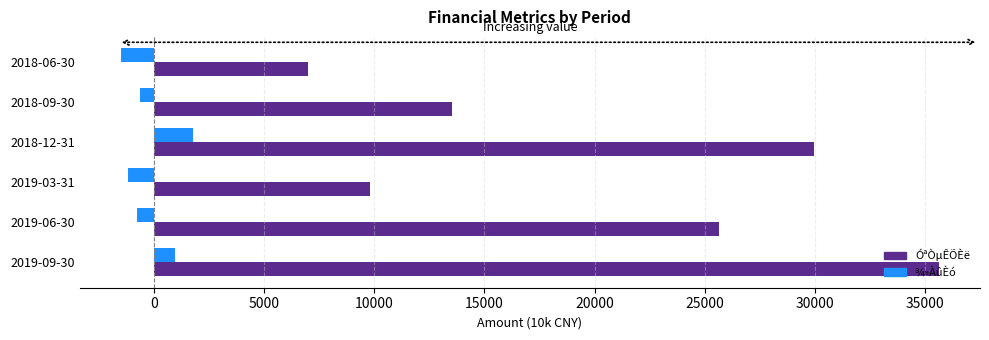

At which label does ¾»ÀûÈó reach its peak?

2018-12-31